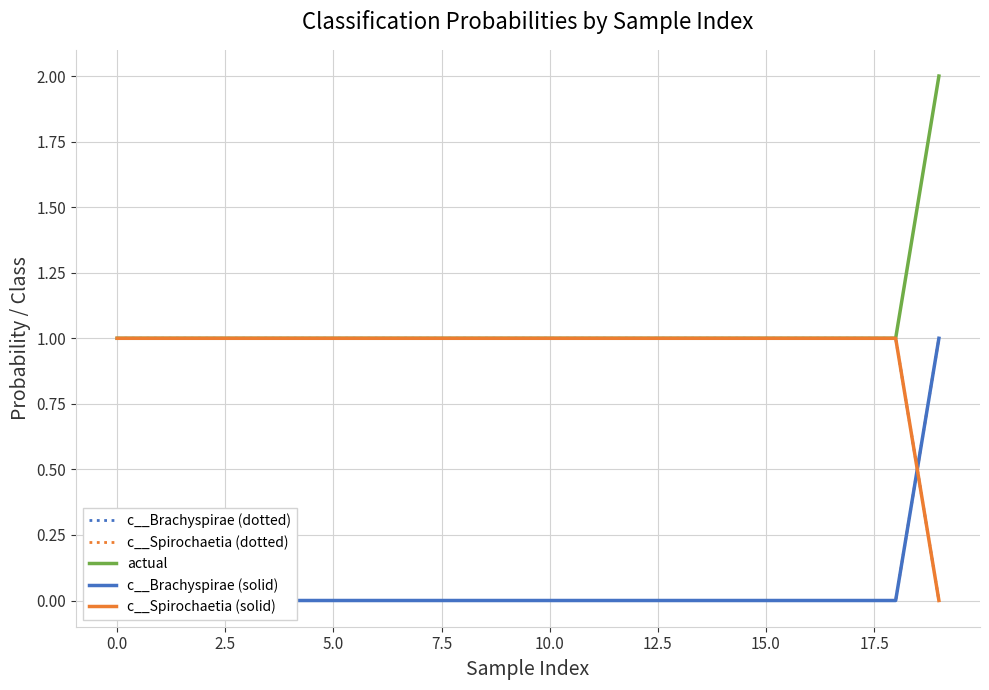

What is the average value of the c__Spirochaetia (solid) series?

0.9